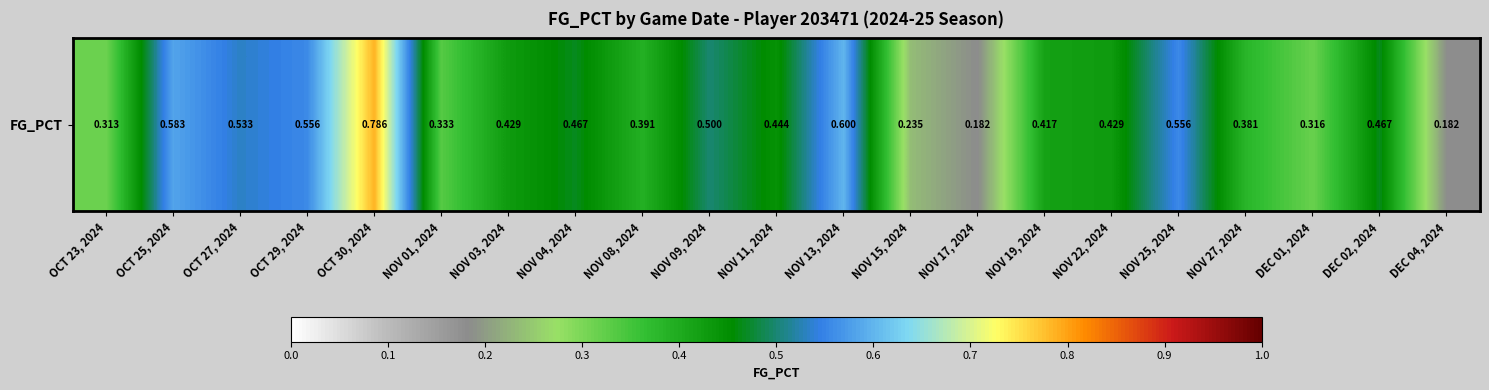

Rank the categories by value from lowest to highest.

NOV 17, 2024, DEC 04, 2024, NOV 15, 2024, OCT 23, 2024, DEC 01, 2024, NOV 01, 2024, NOV 27, 2024, NOV 08, 2024, NOV 19, 2024, NOV 03, 2024, NOV 22, 2024, NOV 11, 2024, NOV 04, 2024, DEC 02, 2024, NOV 09, 2024, OCT 27, 2024, OCT 29, 2024, NOV 25, 2024, OCT 25, 2024, NOV 13, 2024, OCT 30, 2024